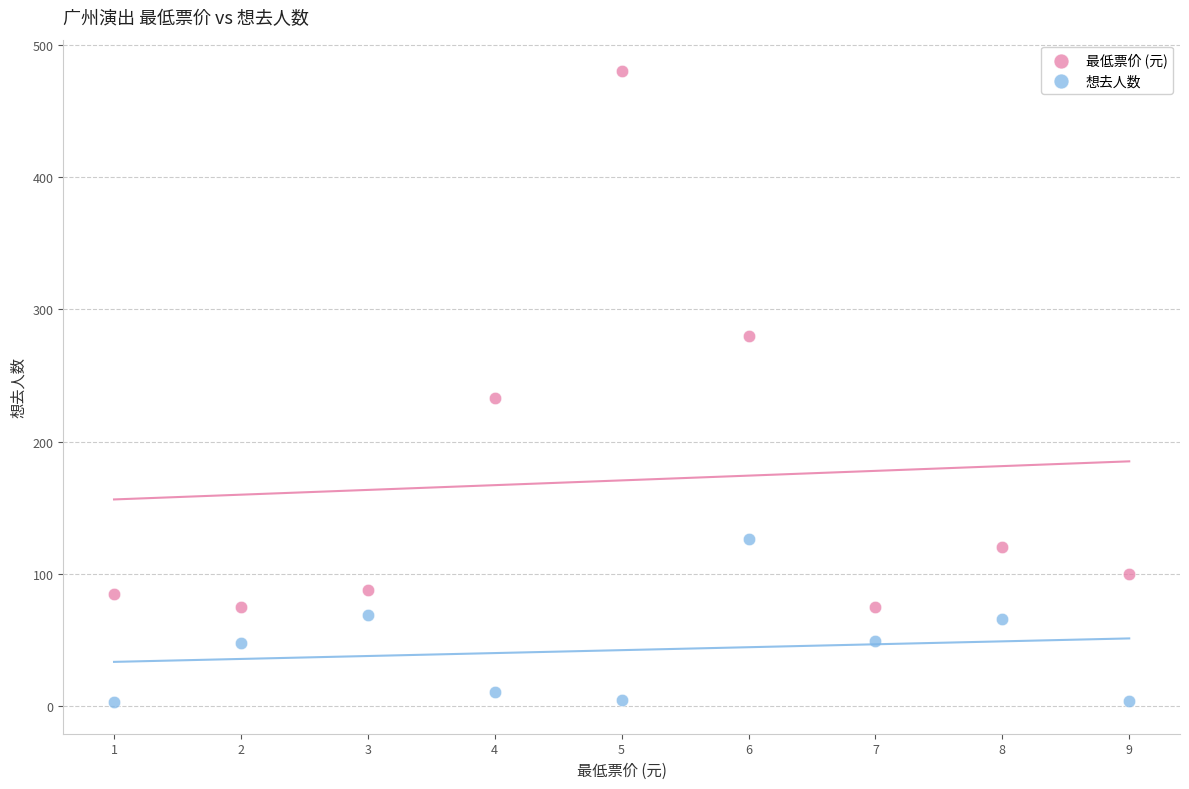

What is the X range (max minus min) for the scatter plot?

8